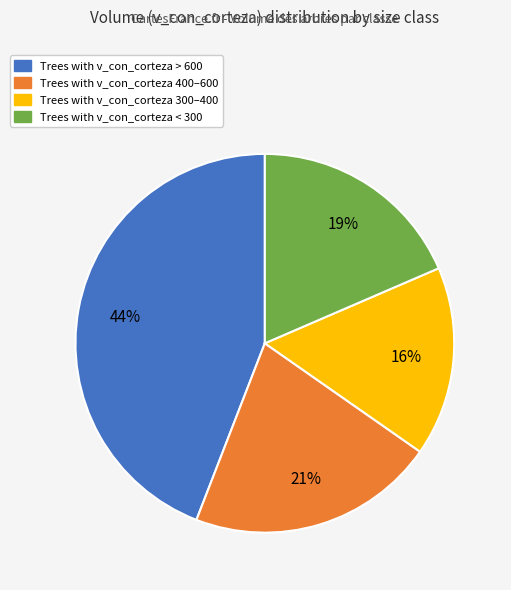

To the nearest percent, what is the average slice percentage?

25%